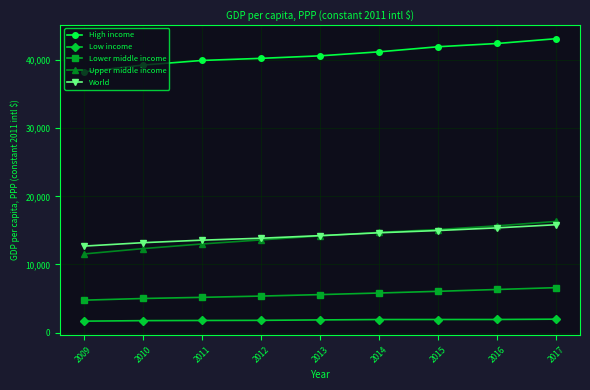

How many times do World and Upper middle income cross each other?

1